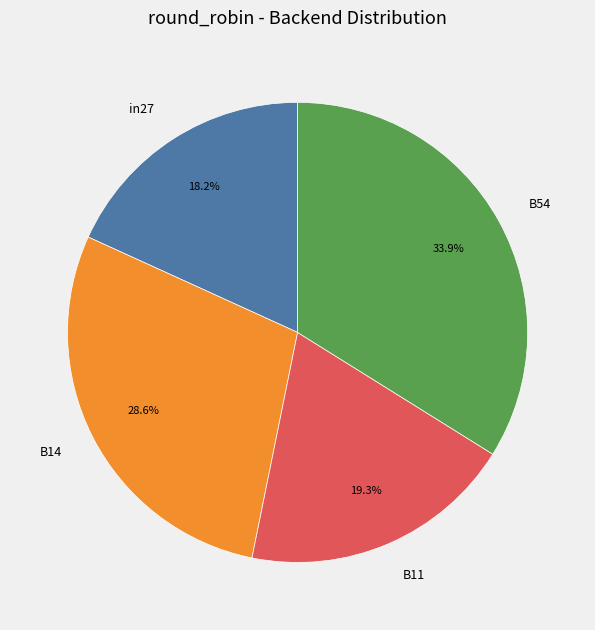

Does B14 represent more than half of the total?

No